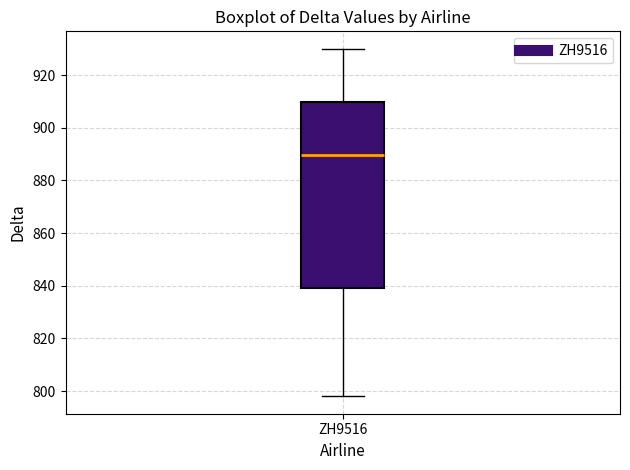

Read this box plot against the y-axis: the position of the median line, the range covered by the box, and the ends of both whiskers. The values are not printed on the chart, so give them approximately, as read against the axis.

median 890, box 840 to 910, whiskers 798 to 930